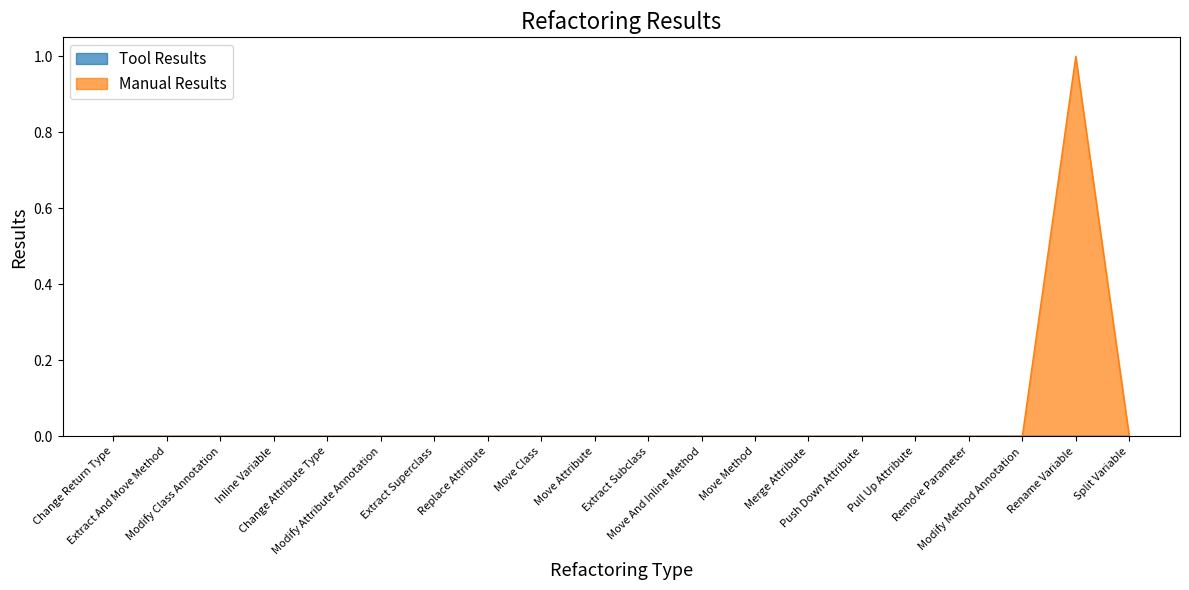

Is it true that the value at Move And Inline Method is 0?

False